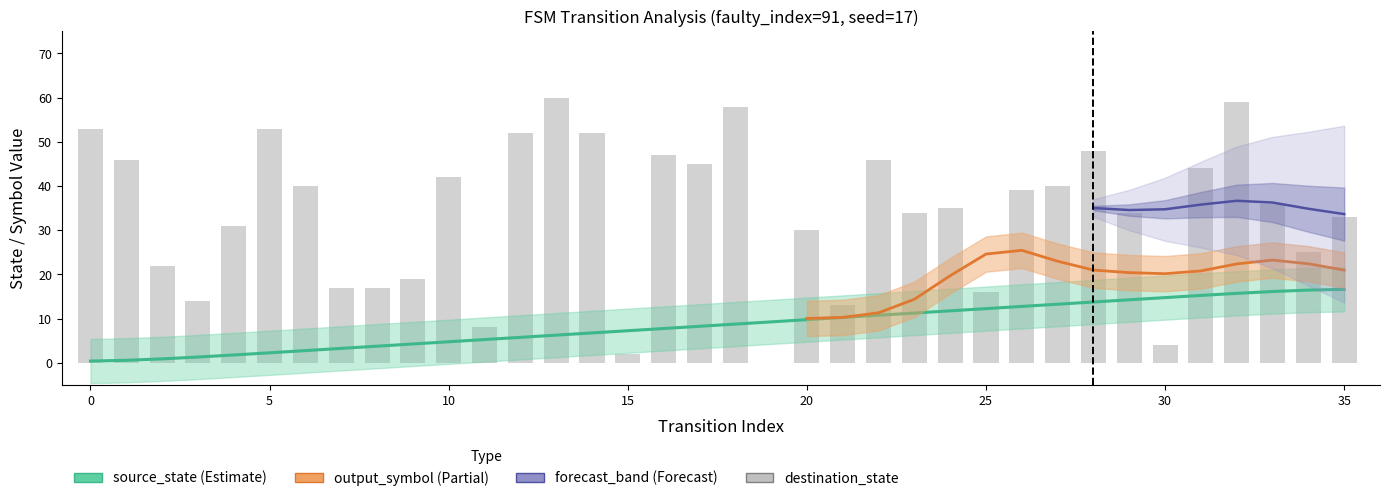

How many data points does each series have?

36